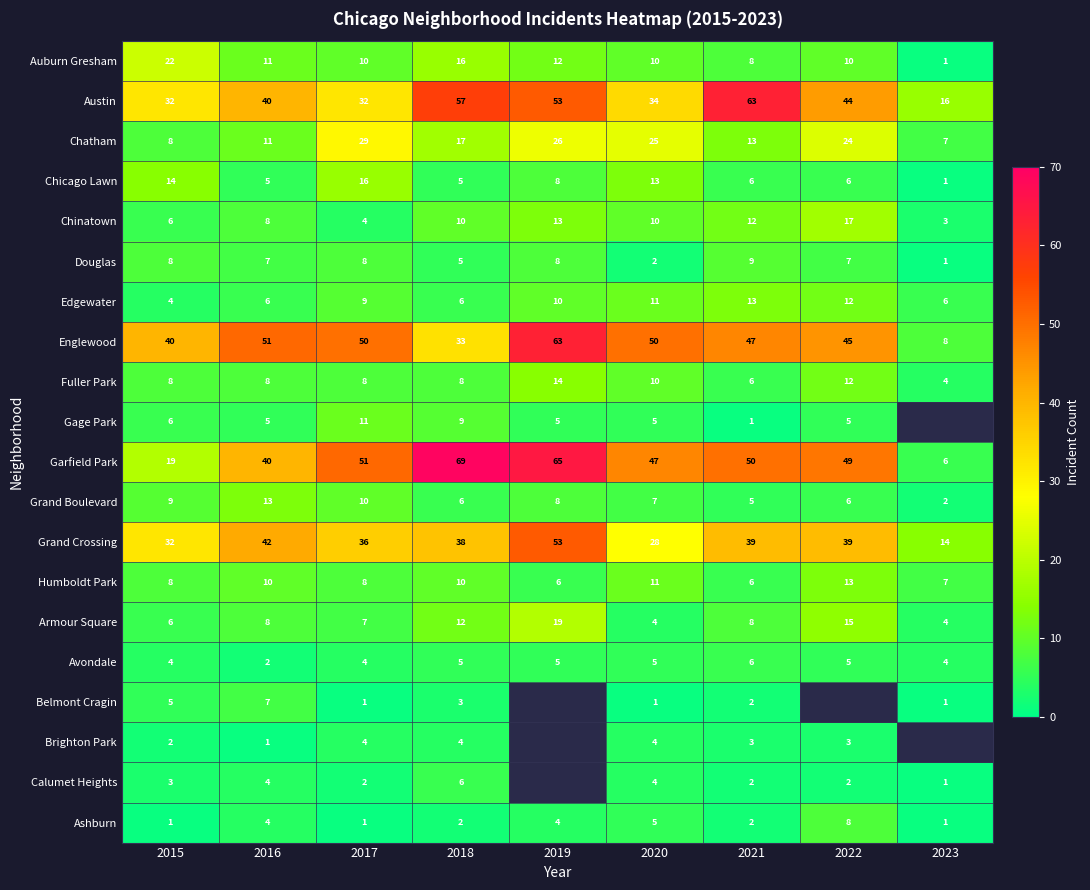

What is the difference between the highest and lowest values at 2023?

15.0